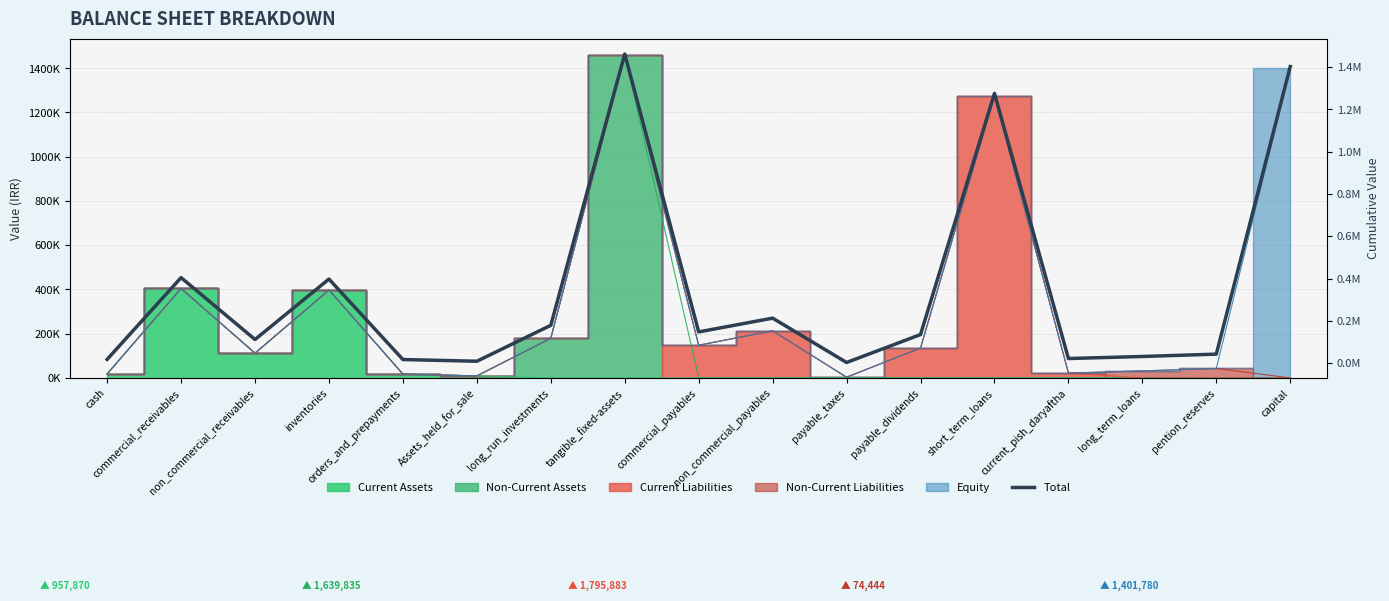

Where is the first local maximum?

commercial_receivables